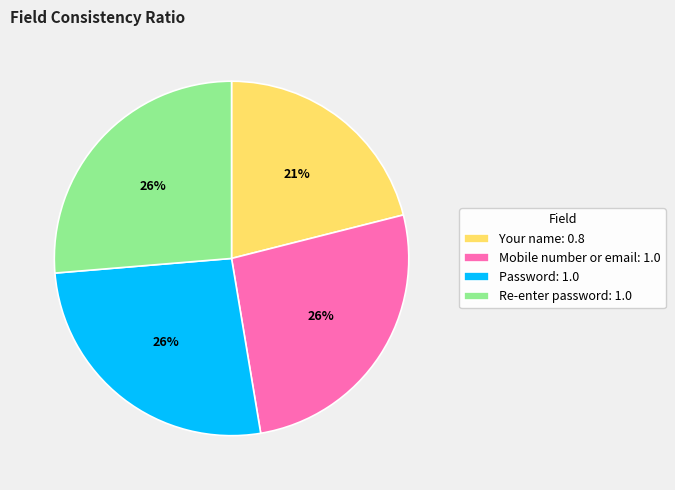

Which slice is the smallest?

Your name